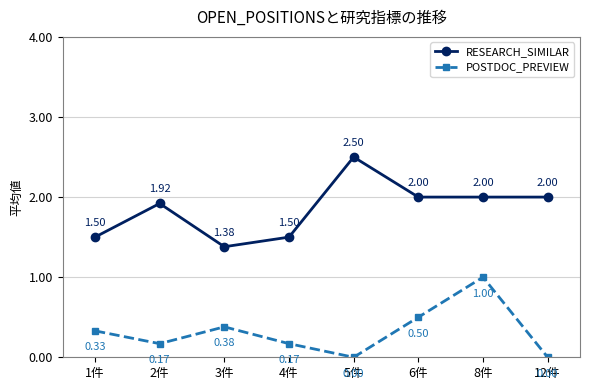

What is the total value across all series at 6件?

2.5